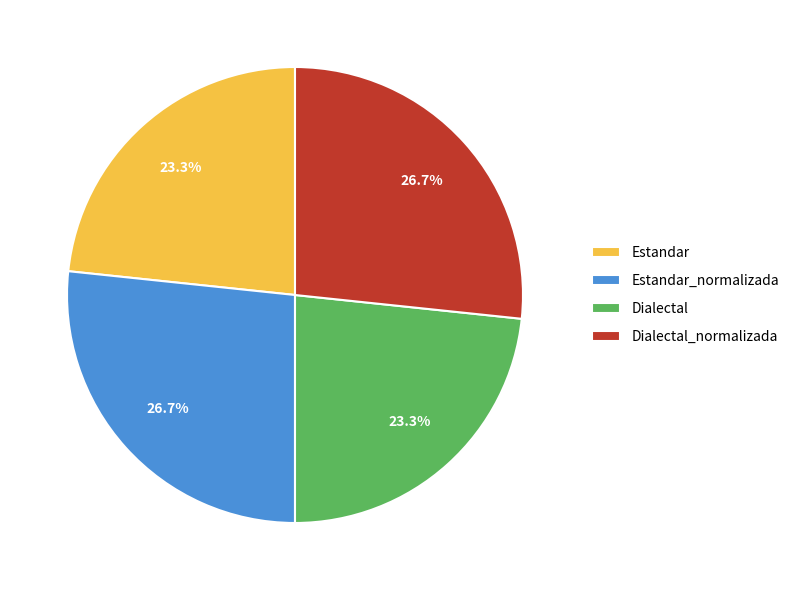

What is the ratio of the value at Dialectal to the value at Estandar_normalizada?

0.9